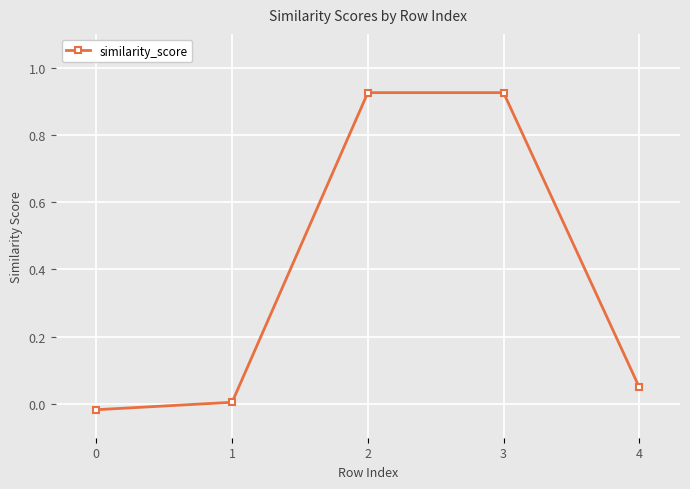

What is the change in value from 0 to 4?

+0.1